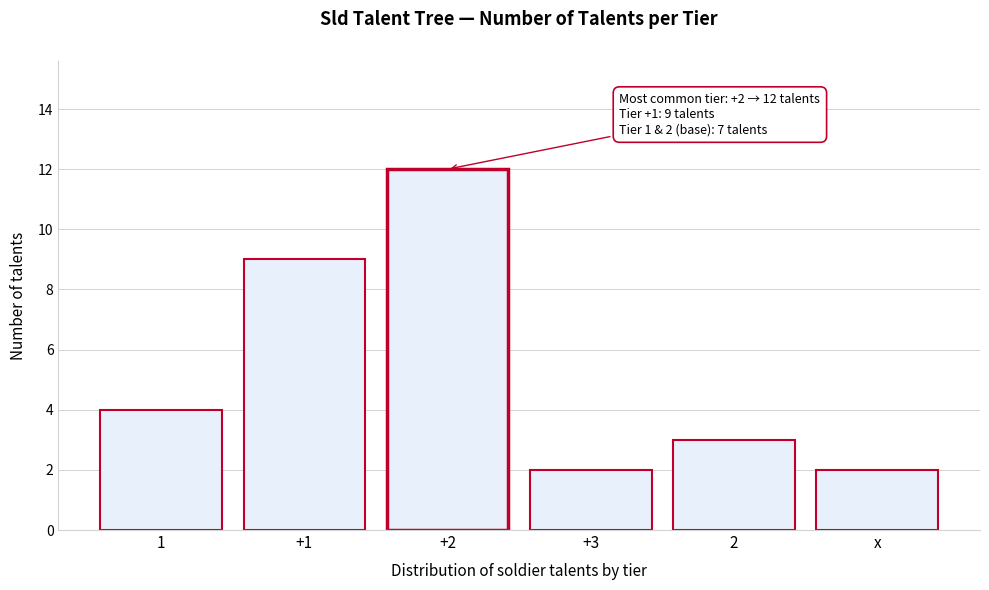

Reading left to right, extract all data points from this chart.

4	9	12	2	3	2